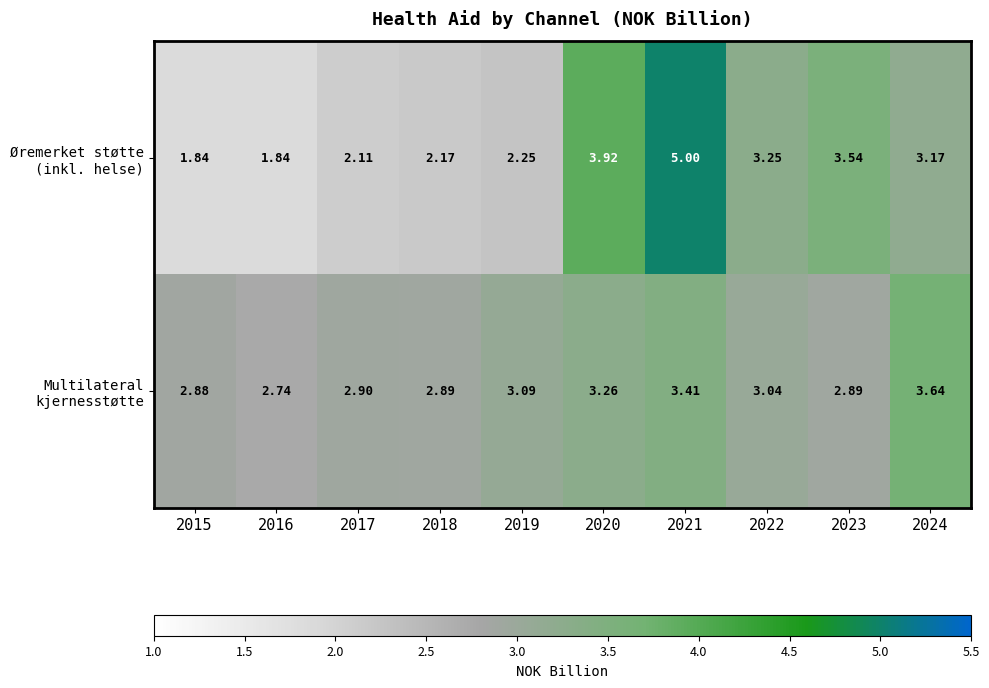

Count the number of categories in the chart.

10